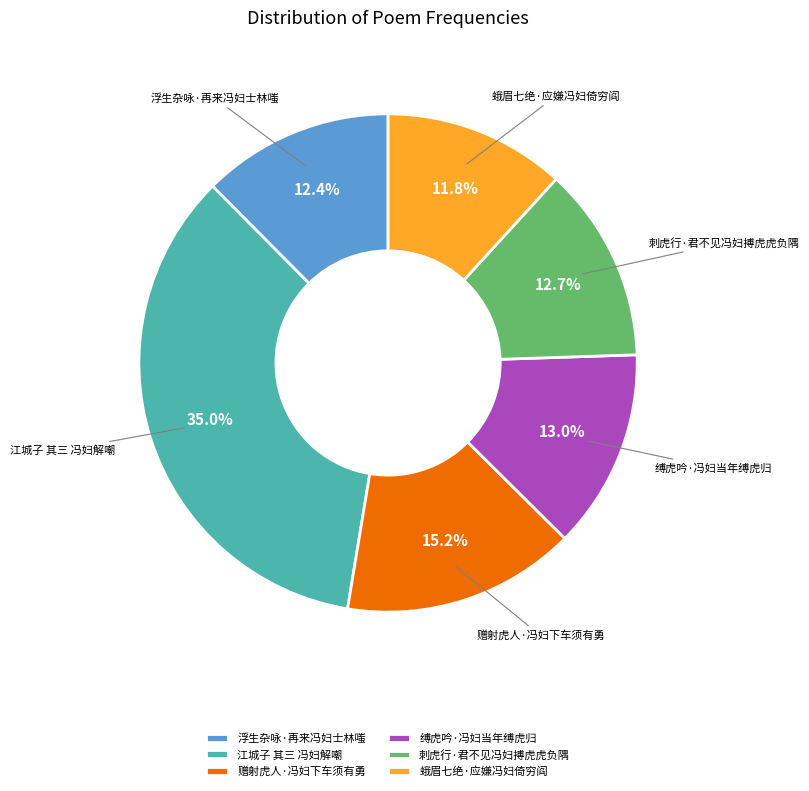

Is there any slice that represents more than half of the pie?

No